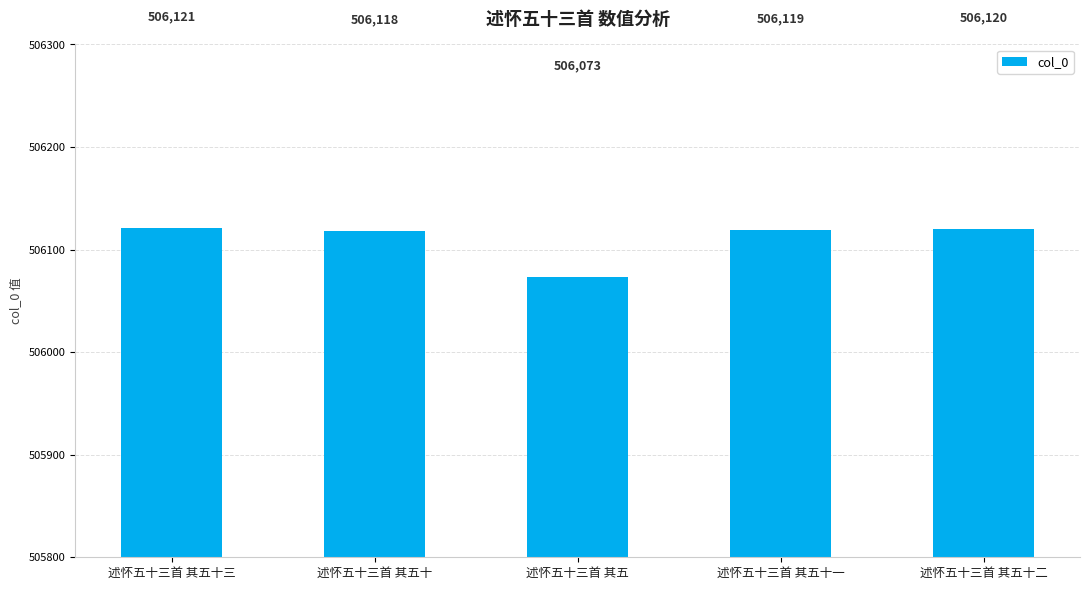

What is the minimum value shown in the chart?

506073